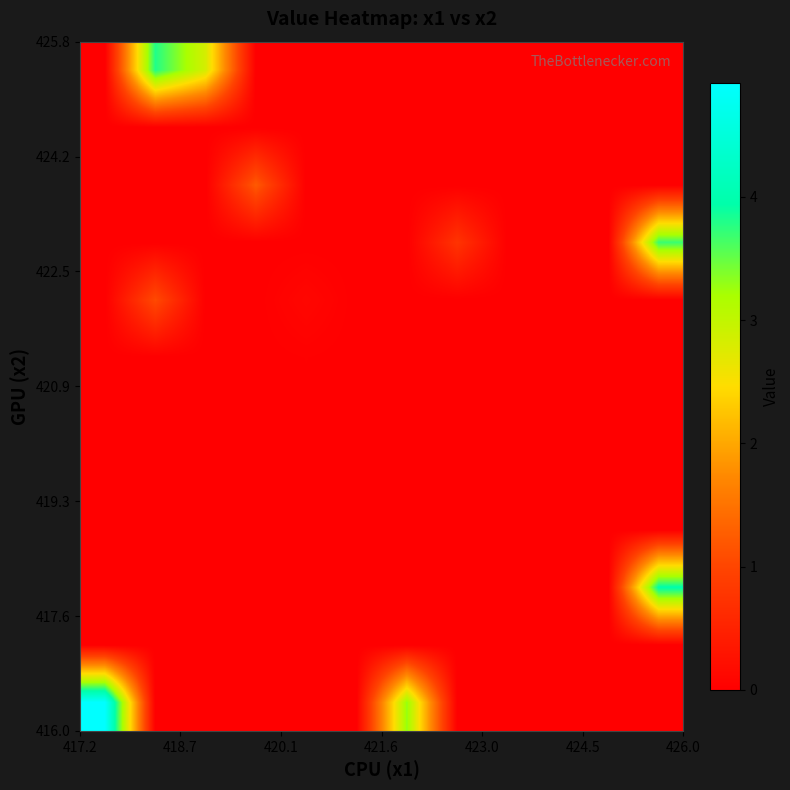

What is the maximum value shown in the chart?

4.9